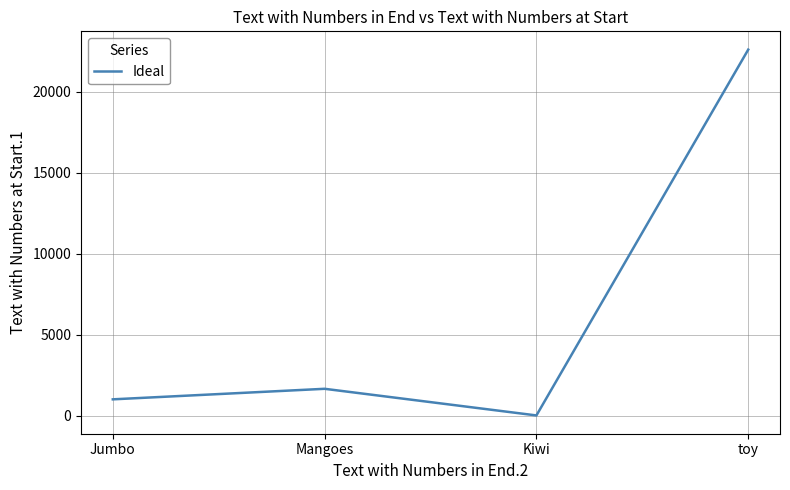

Approximately how many times larger is the value at toy compared to Kiwi?

4520.0